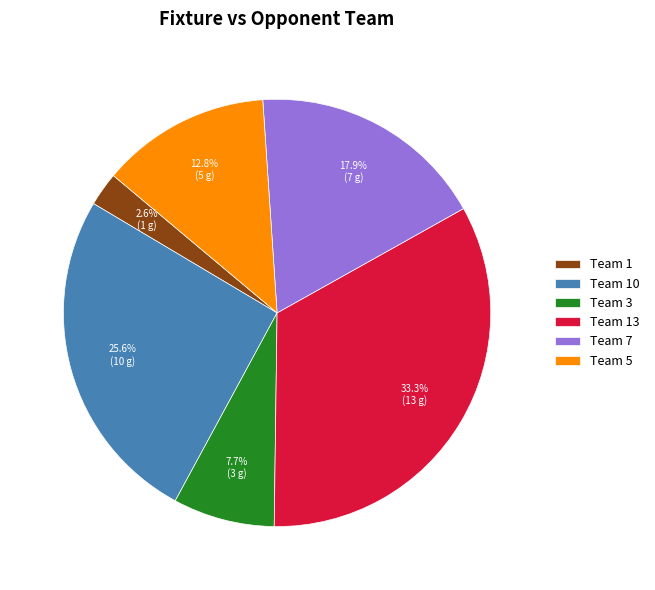

What is the largest slice in the pie chart?

Team 13